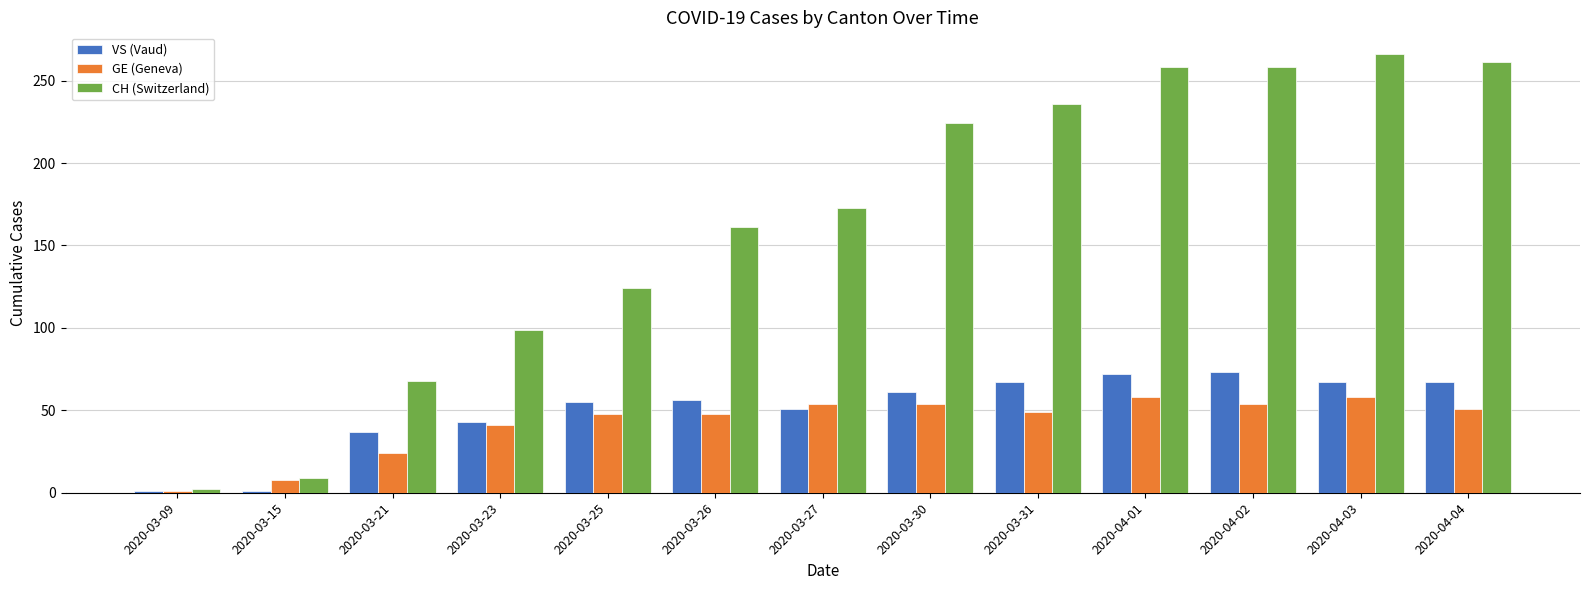

What is the difference between the GE (Geneva) values at 2020-03-15 and 2020-04-03?

50